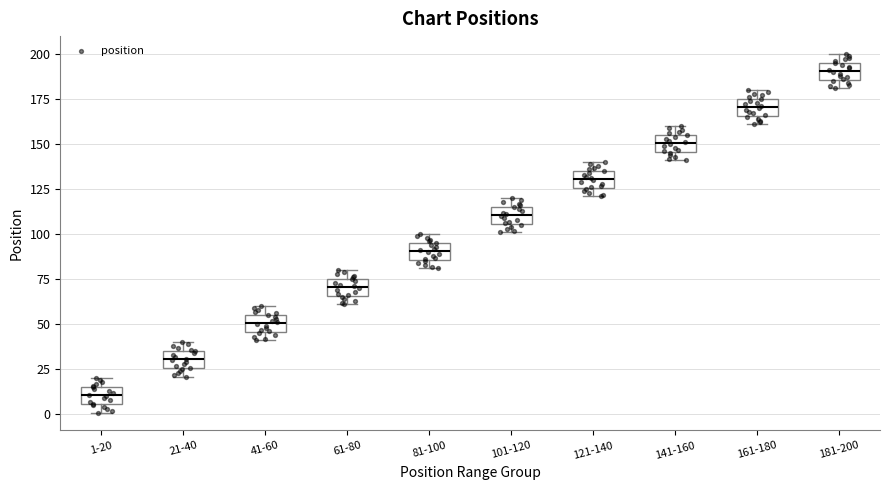

Which box's median line is the highest?

181-200